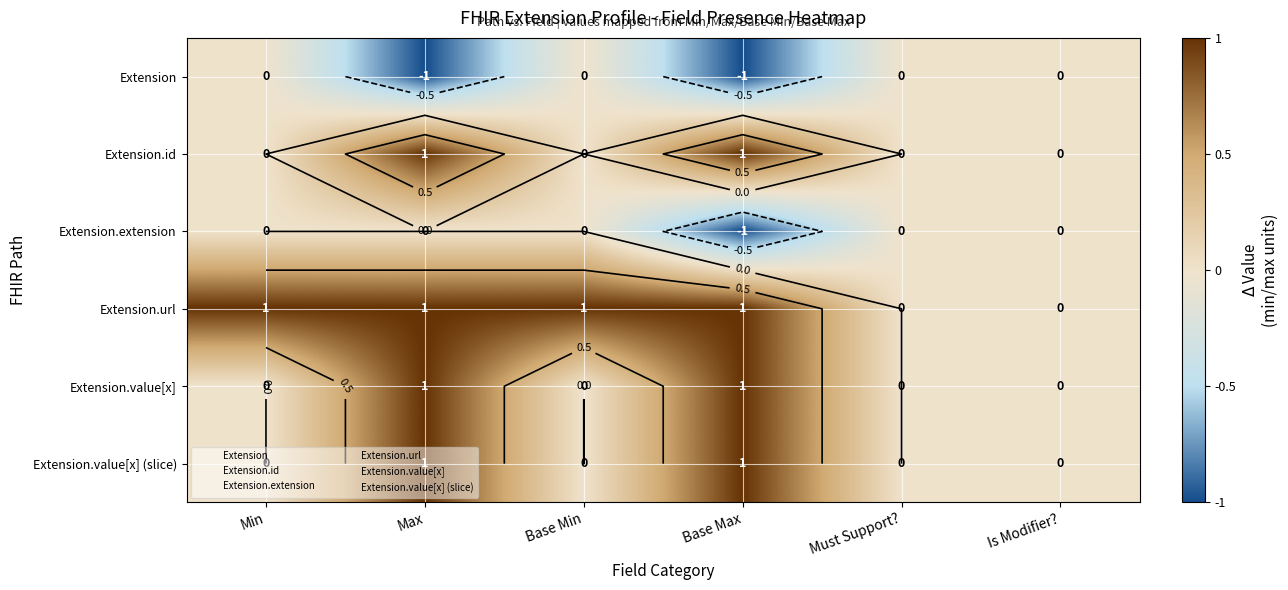

Which label corresponds to the largest value in the chart?

Max